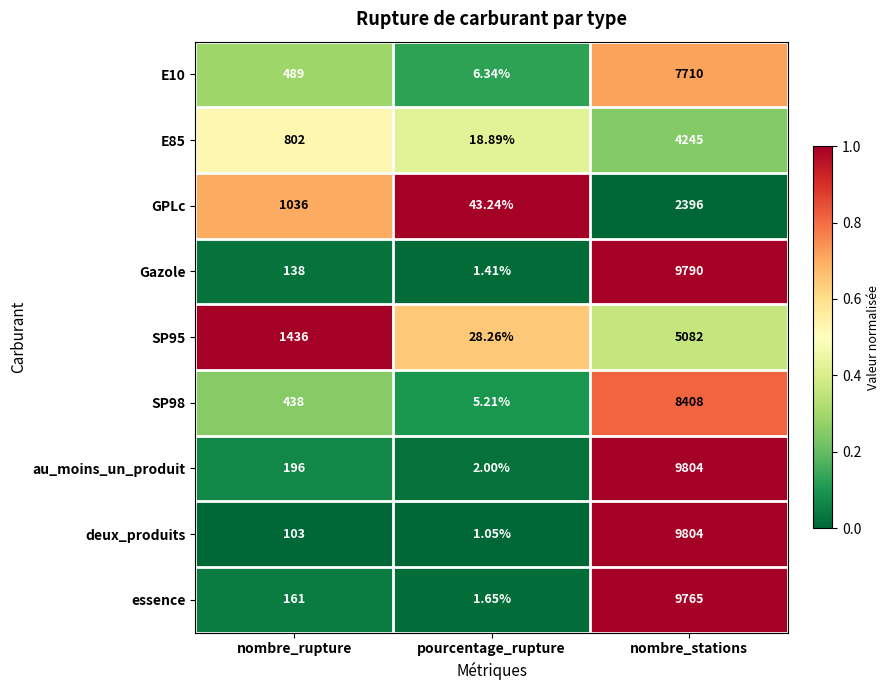

Which label corresponds to the largest value in the chart?

nombre_stations